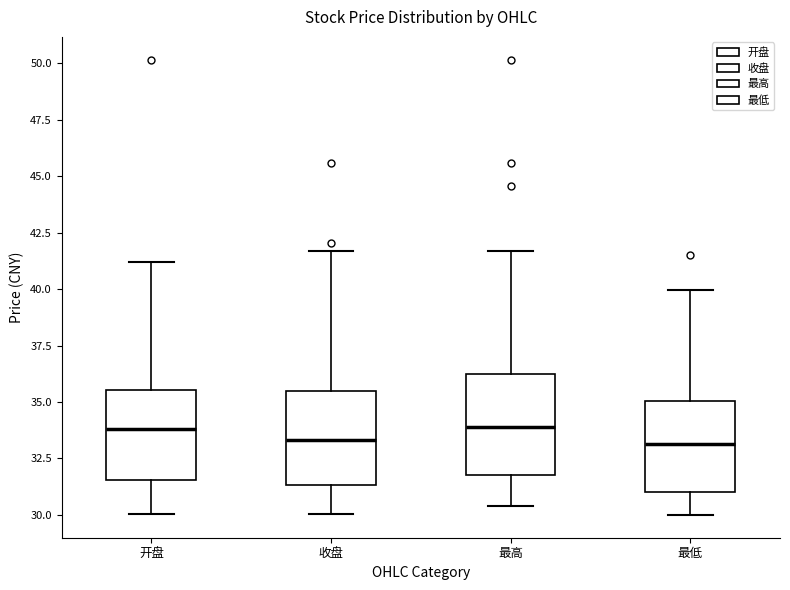

Reading left to right, transcribe this box plot: for each box, give where its median line is, the range the box spans, and where its two whiskers end, as read against the y-axis. The values are not printed on the chart, so give them approximately, as read against the axis.

开盘: median 34.0, box 31.5 to 35.5, whiskers 30.0 to 41.0
收盘: median 33.5, box 31.5 to 35.5, whiskers 30.0 to 41.5
最高: median 34.0, box 31.5 to 36.5, whiskers 30.5 to 41.5
最低: median 33.0, box 31.0 to 35.0, whiskers 30.0 to 40.0